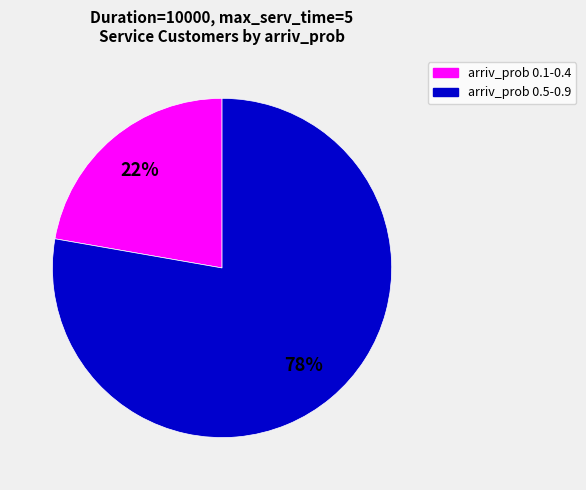

To the nearest percent, what is the average slice percentage?

50%